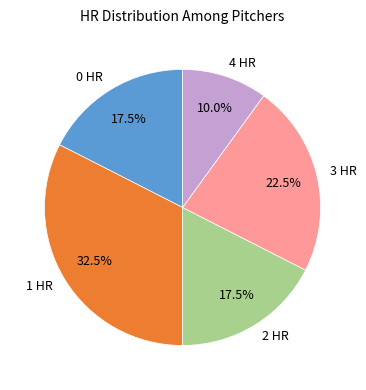

Is the sum of 4 HR and 1 HR greater than half?

No